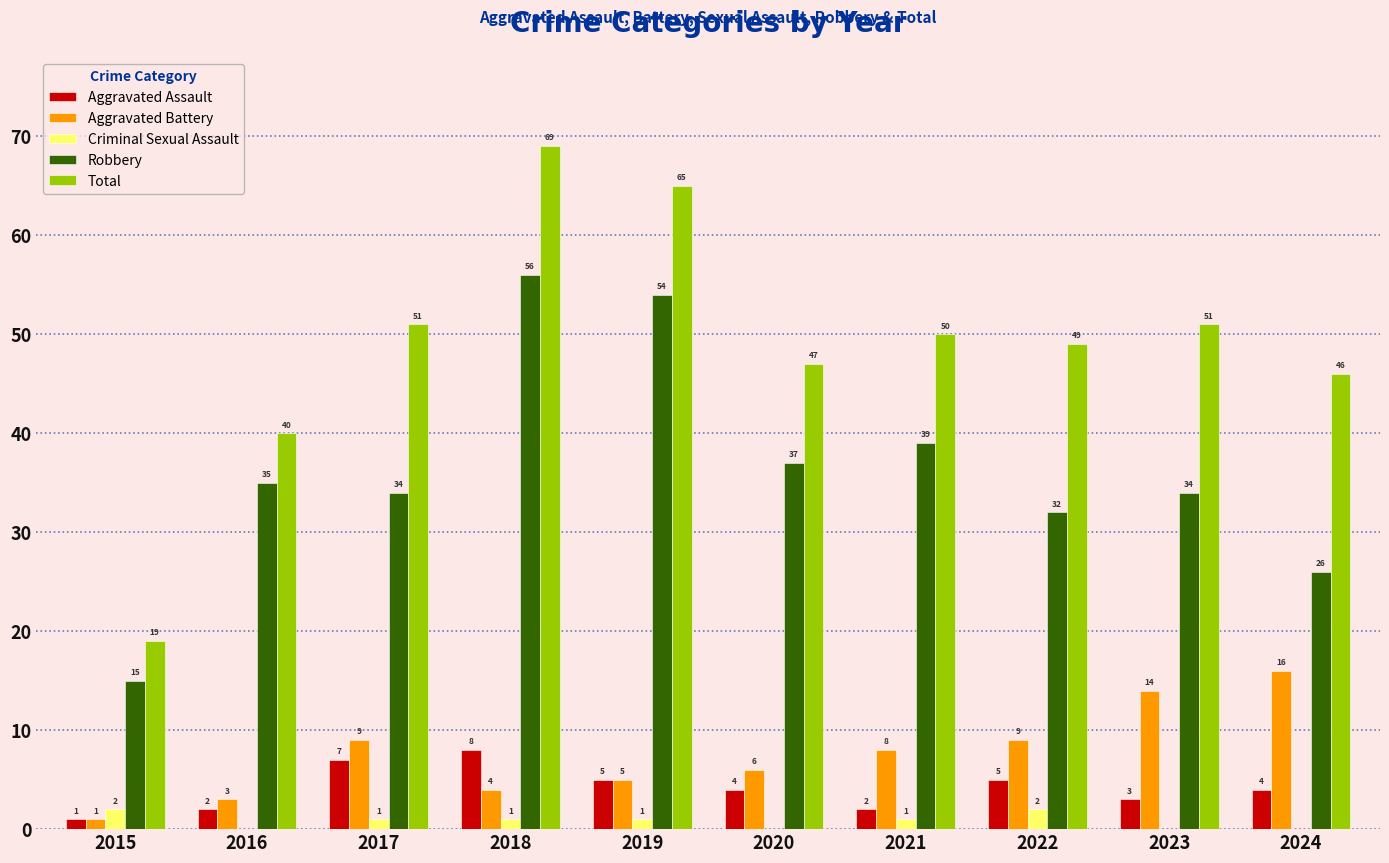

Where is Aggravated Battery nearest to the value 8?

2021